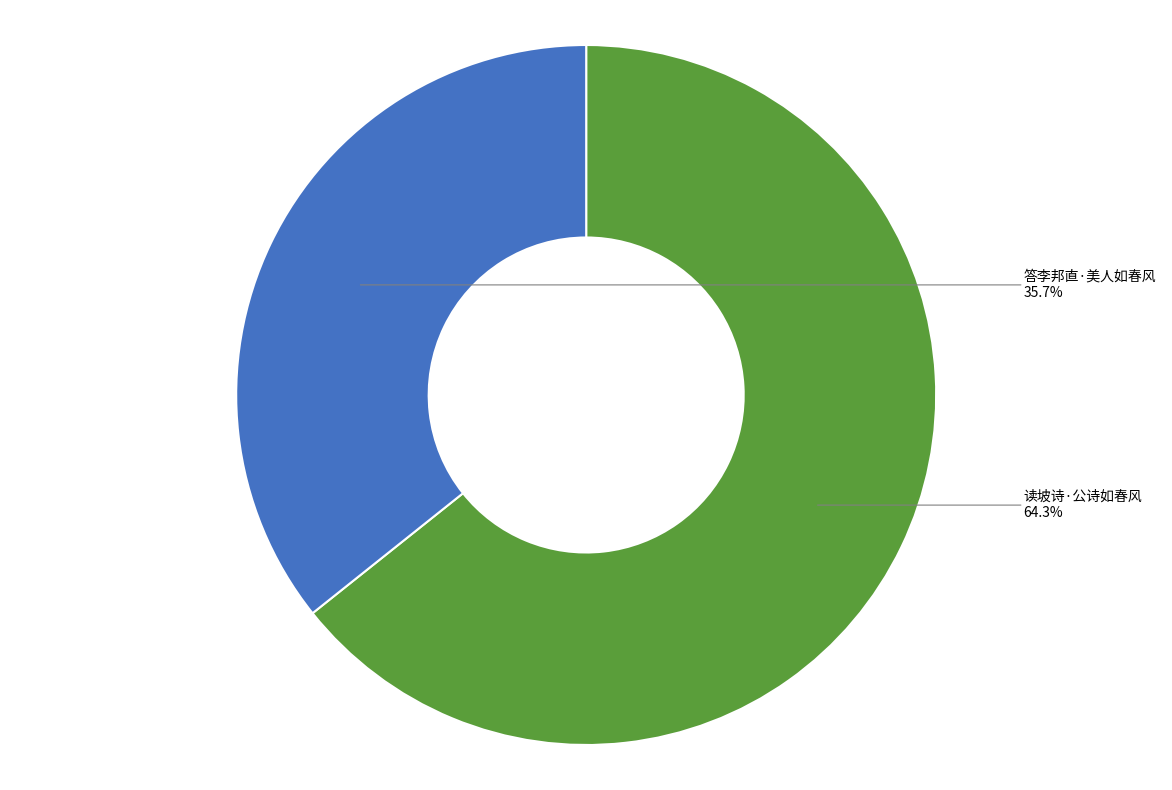

Which has a higher value, 读坡诗·公诗如春风 or 答李邦直·美人如春风?

读坡诗·公诗如春风